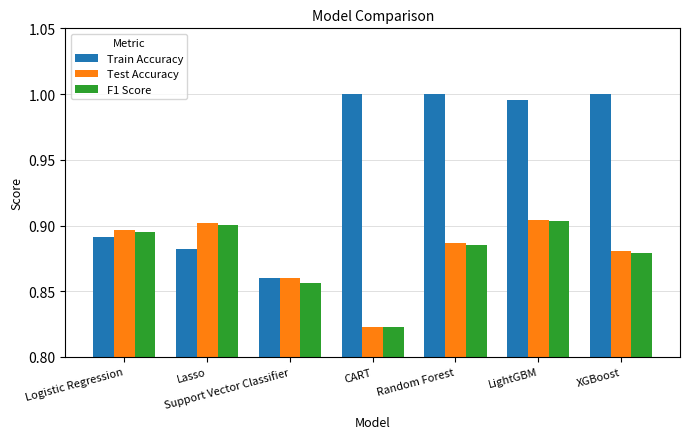

Rank the categories by F1 Score value from lowest to highest.

CART, Support Vector Classifier, XGBoost, Random Forest, Logistic Regression, Lasso, LightGBM